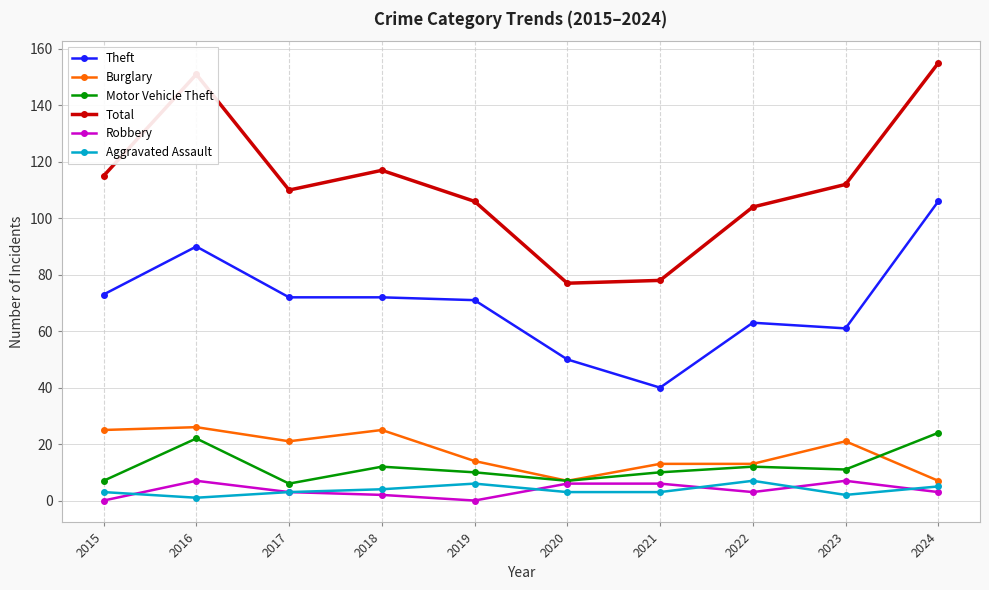

Reading left to right, extract all data points from this chart.

Theft: 2015=73	2016=90	2017=72	2018=72	2019=71	2020=50	2021=40	2022=63	2023=61	2024=106
Burglary: 2015=25	2016=26	2017=21	2018=25	2019=14	2020=7	2021=13	2022=13	2023=21	2024=7
Motor Vehicle Theft: 2015=7	2016=22	2017=6	2018=12	2019=10	2020=7	2021=10	2022=12	2023=11	2024=24
Total: 2015=115	2016=151	2017=110	2018=117	2019=106	2020=77	2021=78	2022=104	2023=112	2024=155
Robbery: 2015=0	2016=7	2017=3	2018=2	2019=0	2020=6	2021=6	2022=3	2023=7	2024=3
Aggravated Assault: 2015=3	2016=1	2017=3	2018=4	2019=6	2020=3	2021=3	2022=7	2023=2	2024=5